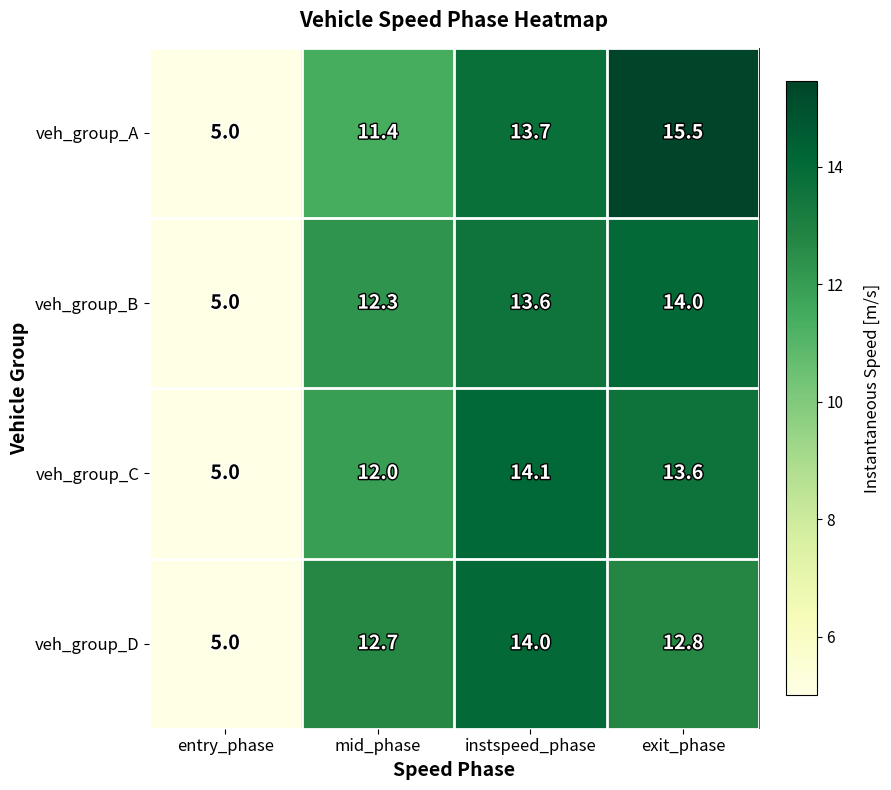

Which series changed the most between entry_phase and mid_phase?

veh_group_D